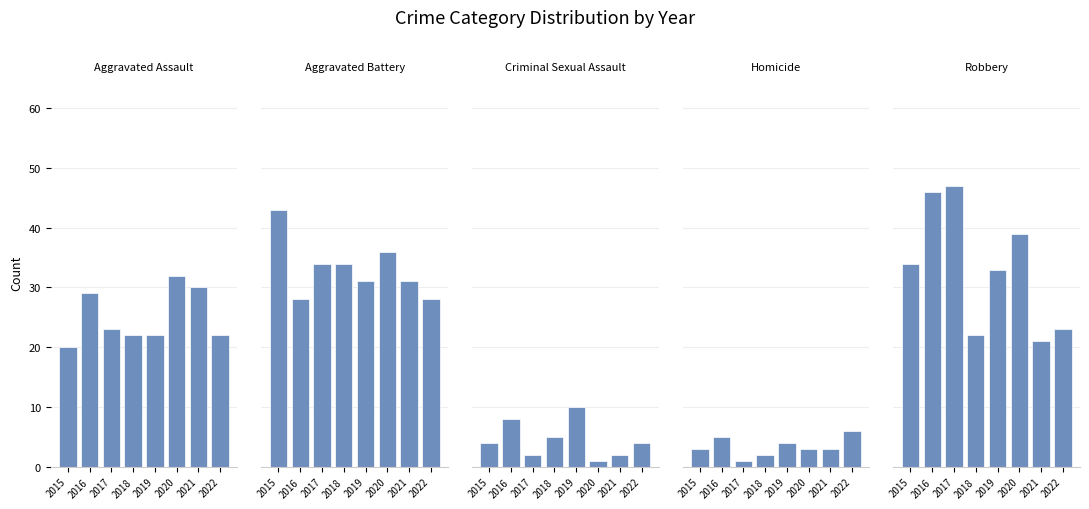

How many bars are there in each group?

5